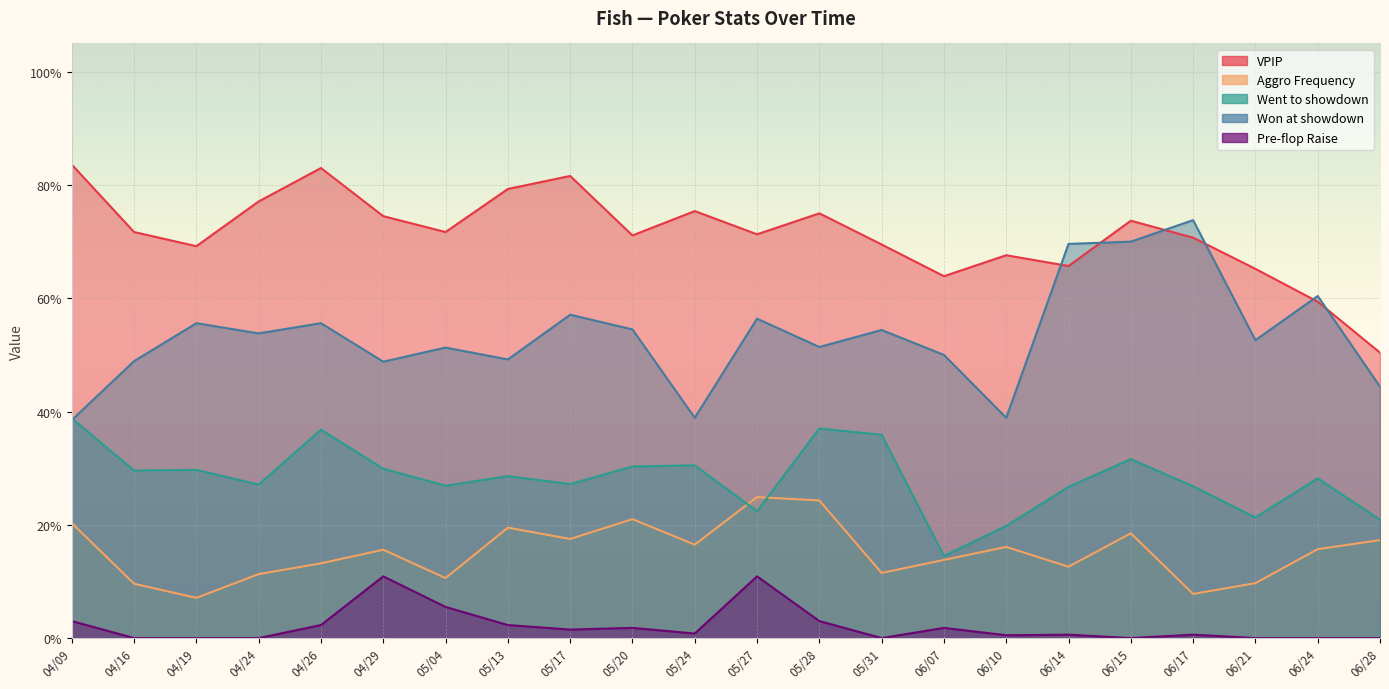

What is the value of the Went to showdown point at the 4th from the left?

0.3